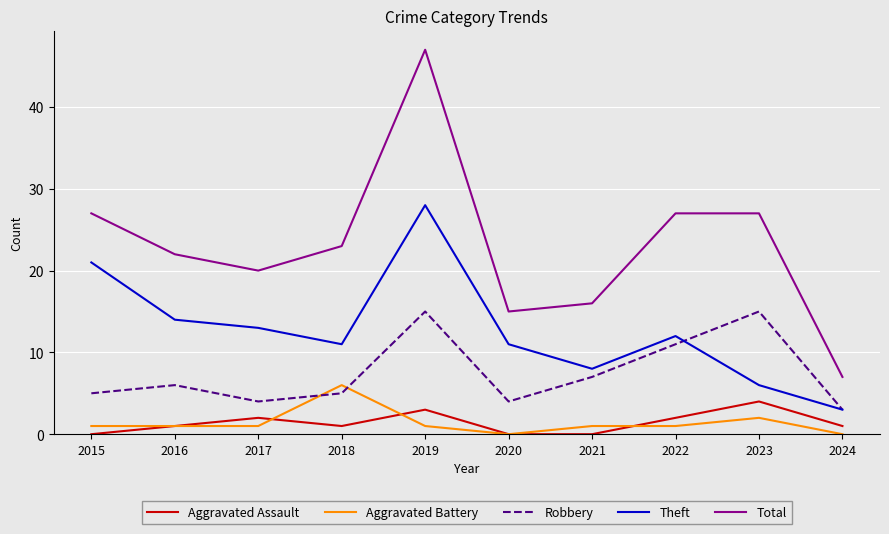

At which category is the sum across all series the highest?

2019